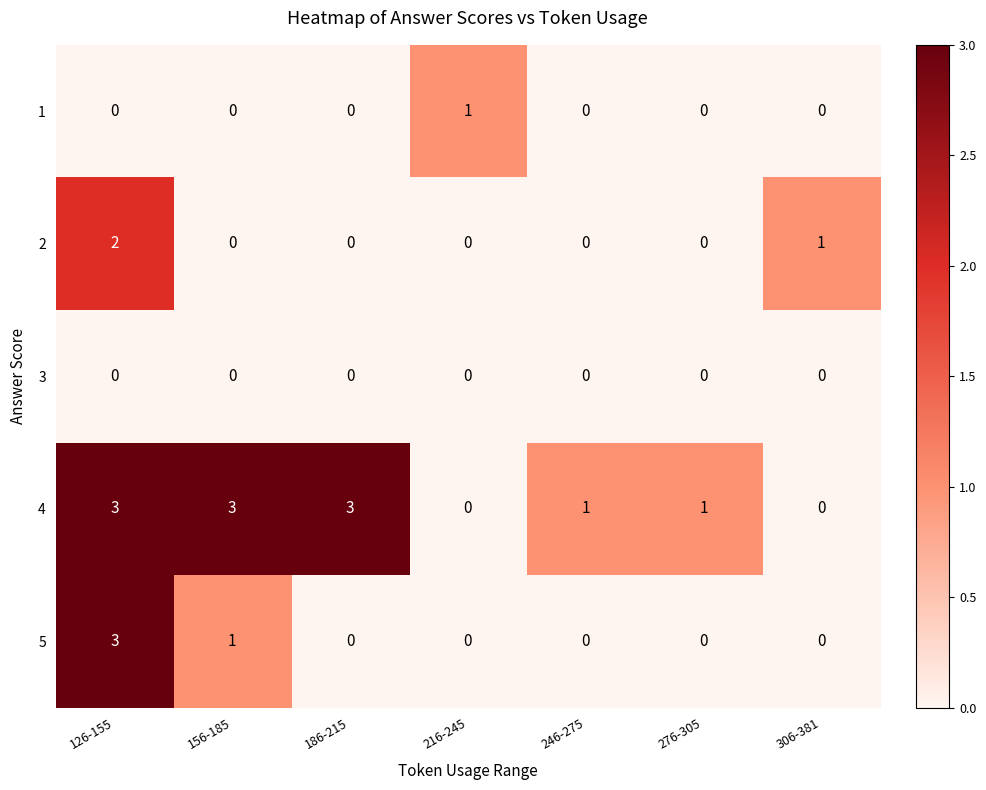

Where is 5 nearest to the value 1?

156-185